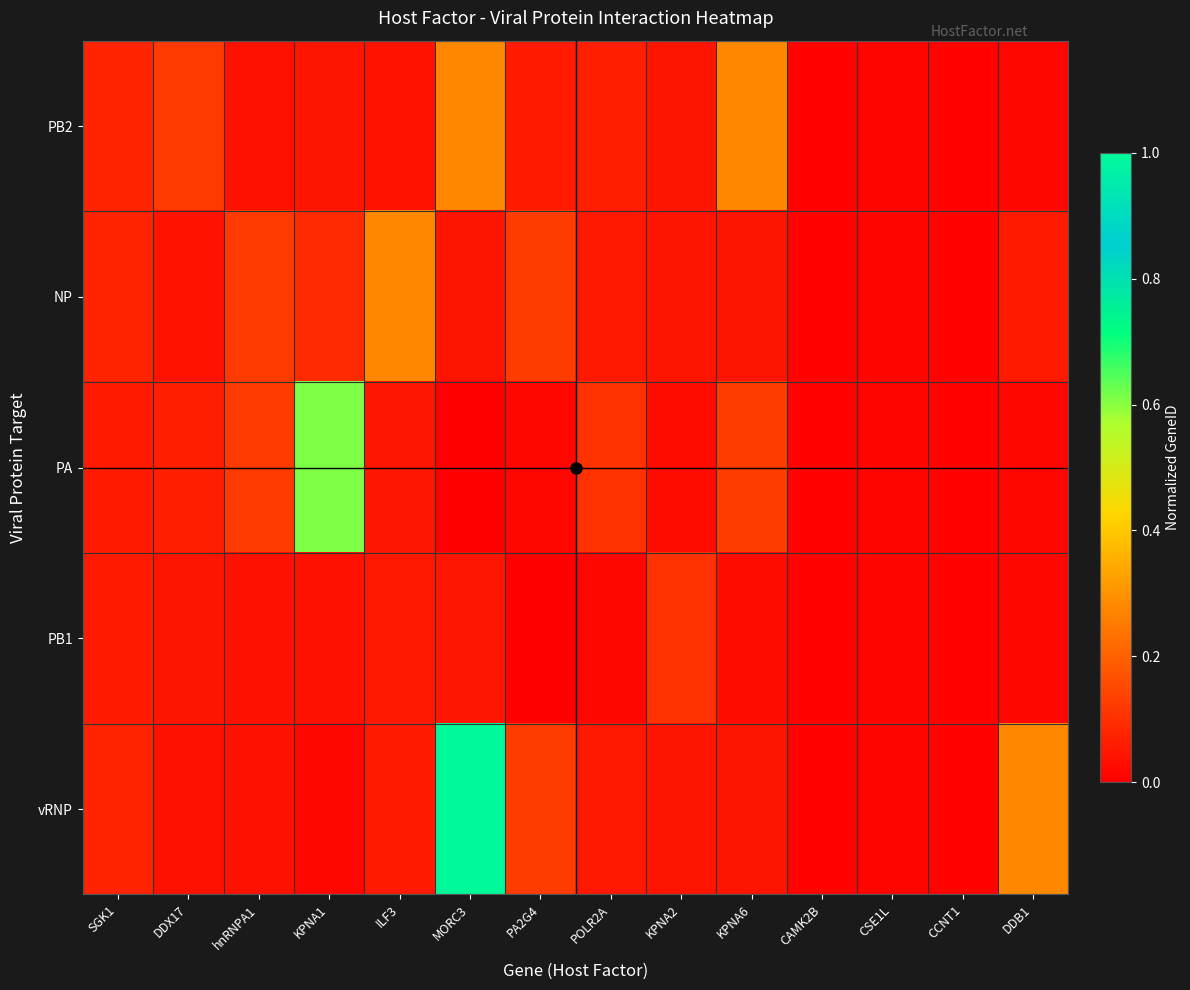

Which series has the largest range (max minus min)?

vRNP